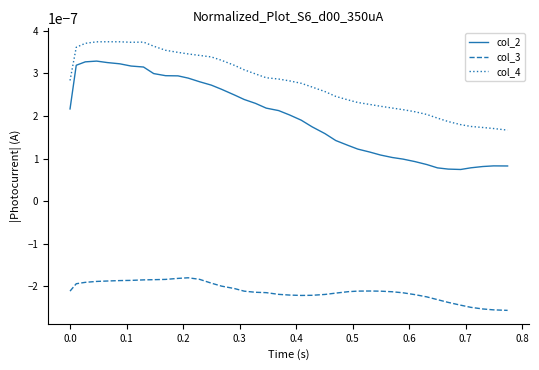

True or false: col_4 and col_3 cross at least once.

False